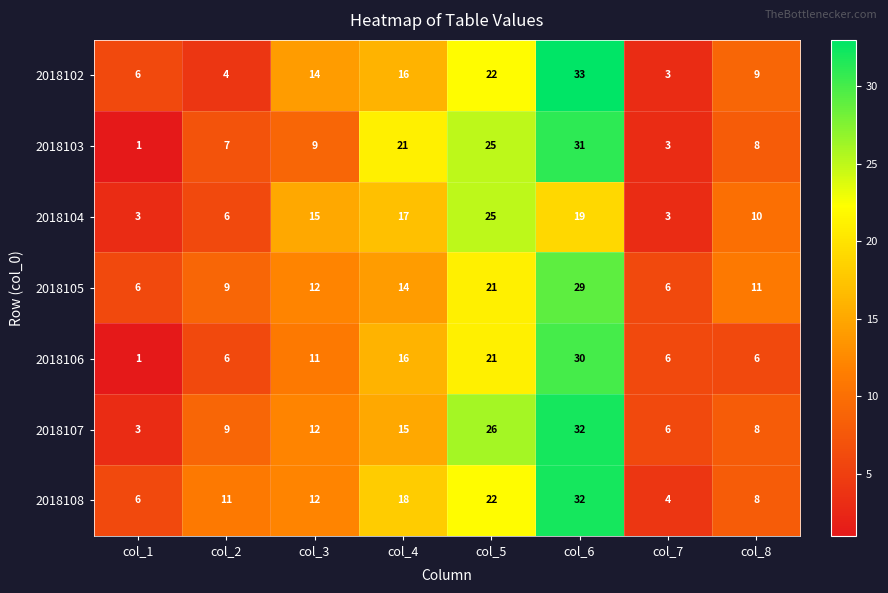

How many values in the 2018107 series are below 12?

4